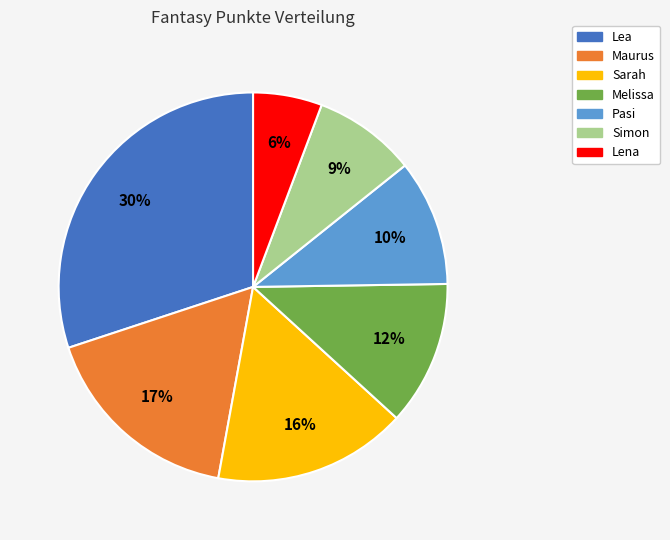

To the nearest percent, what portion does Maurus represent?

17%